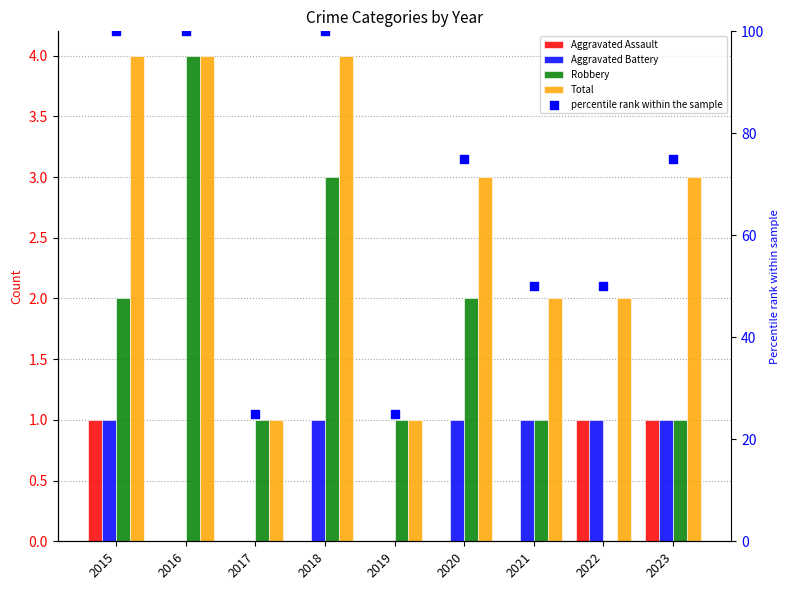

Which series contains the highest Y value?

percentile rank within the sample